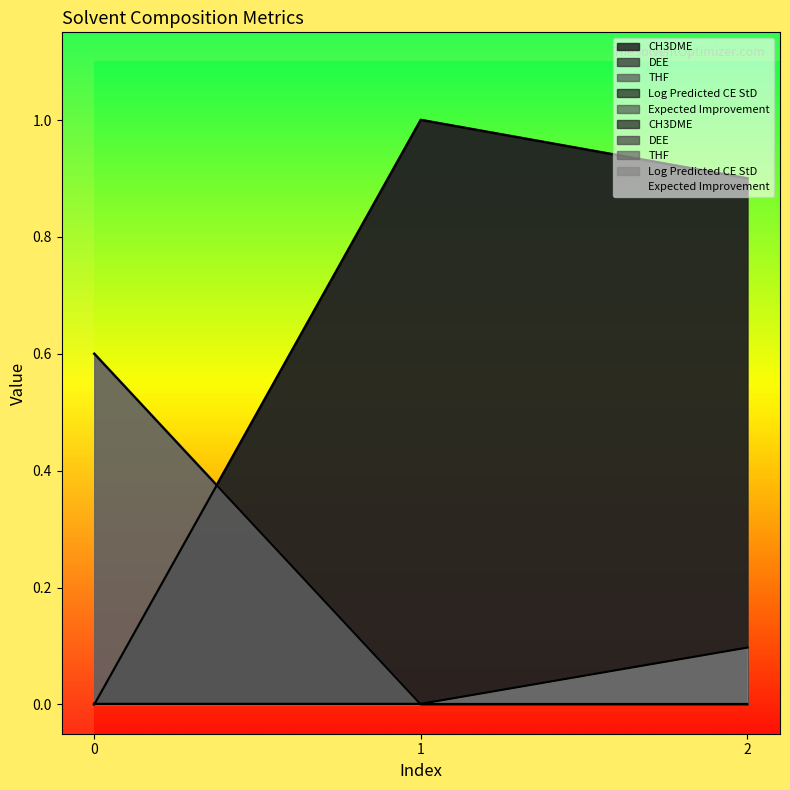

At which category is the sum across all series the highest?

2